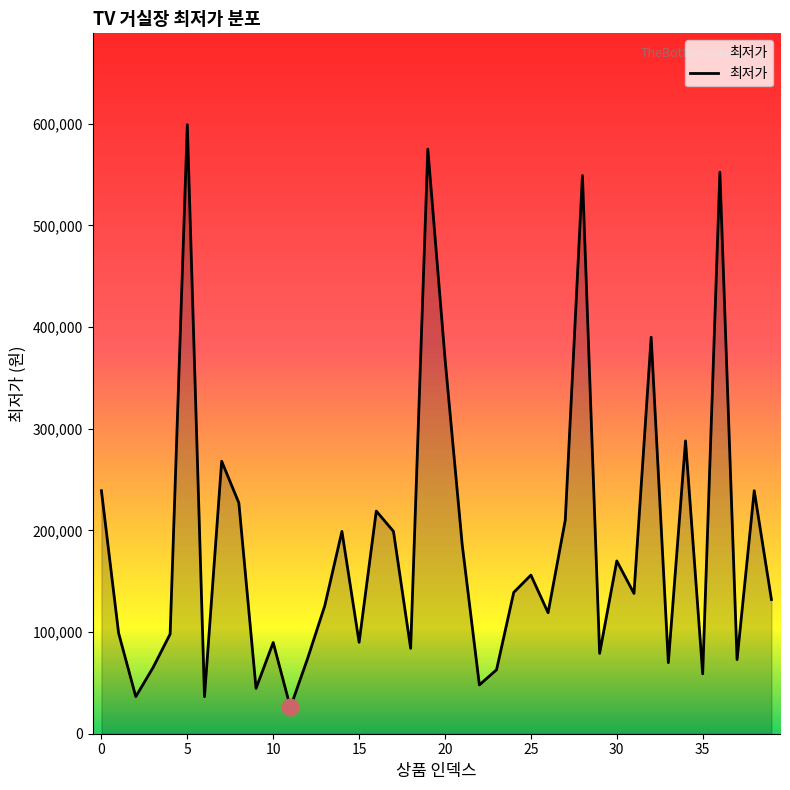

How many series are shown in this chart?

1